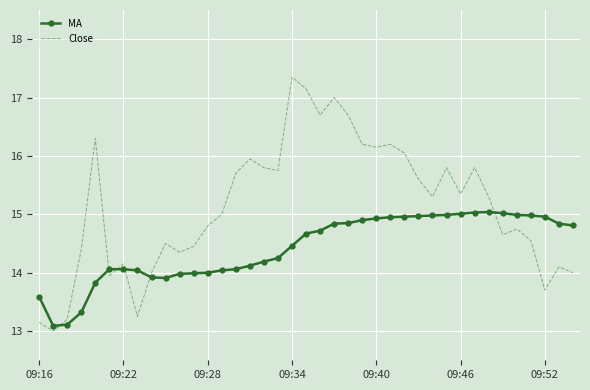

Which series has the widest spread of values?

Close